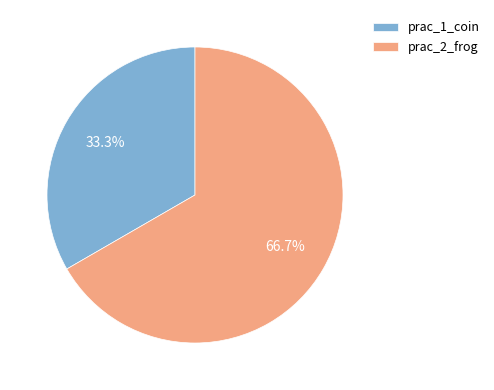

To the nearest percent, what is the average slice percentage?

50%